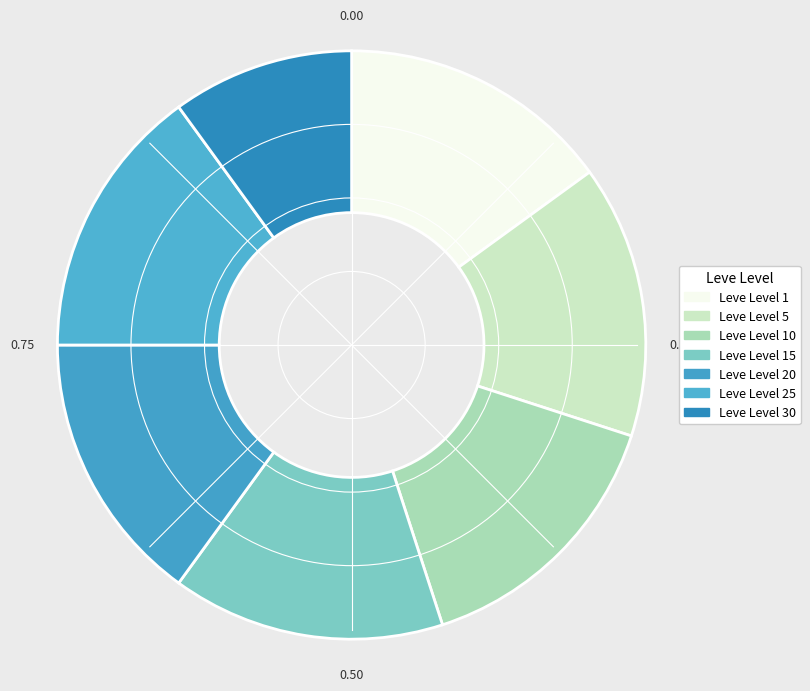

What percentage is NOT represented by Leve Level 25?

85.0%